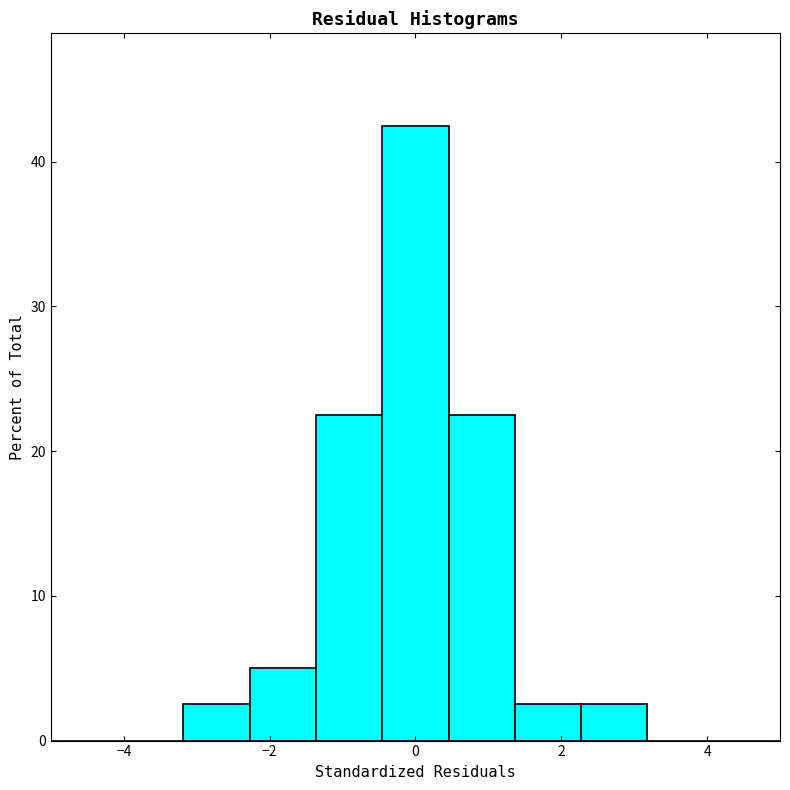

What is the height of the bar covering -1.4 to -0.4 on the x-axis? Neither the bar edges nor the heights are printed on the chart, so give them approximately, as read against the axes.

23